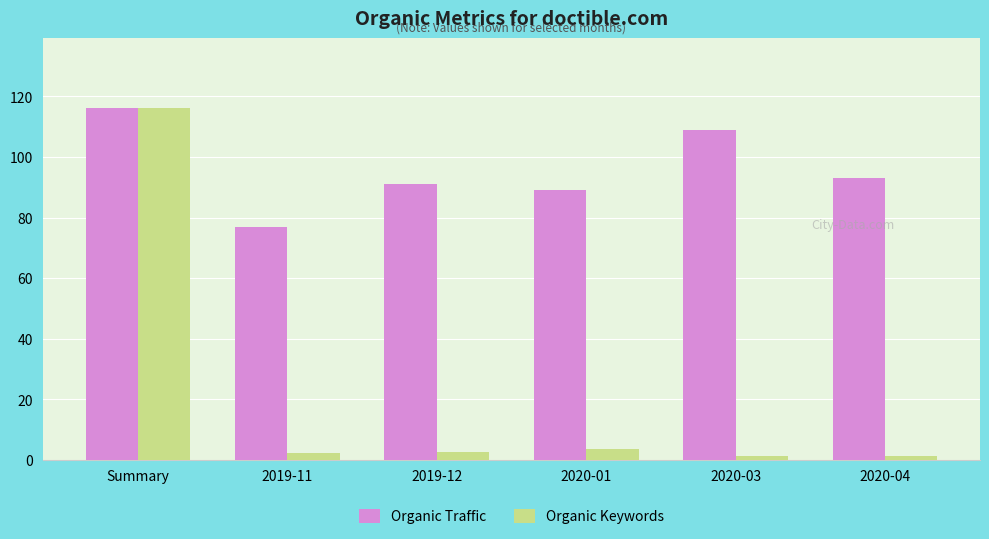

What is the lowest value of the Organic Traffic series?

77.0